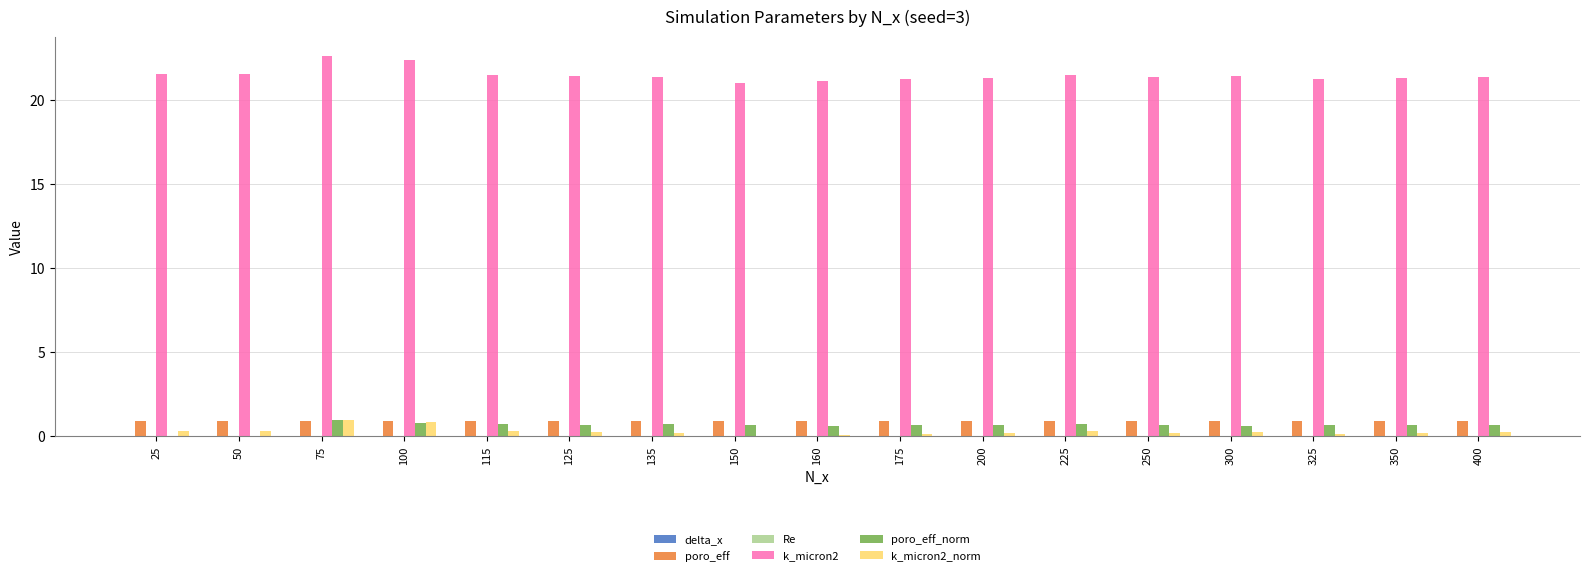

Which series has the largest range (max minus min)?

k_micron2